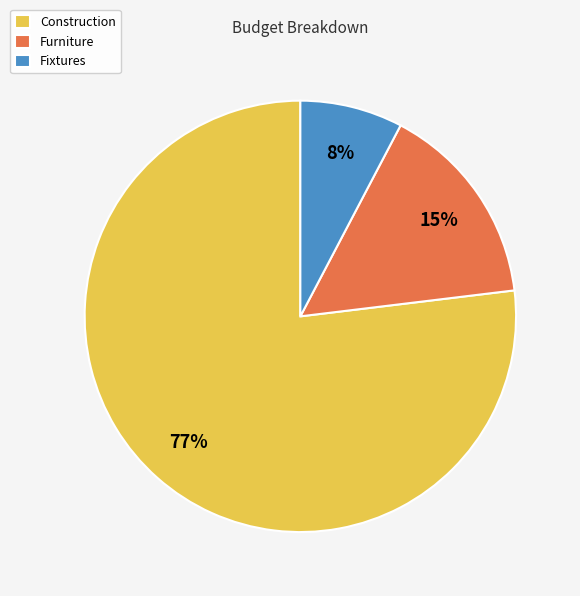

To the nearest percent, what is the combined percentage of Furniture and Fixtures?

23%